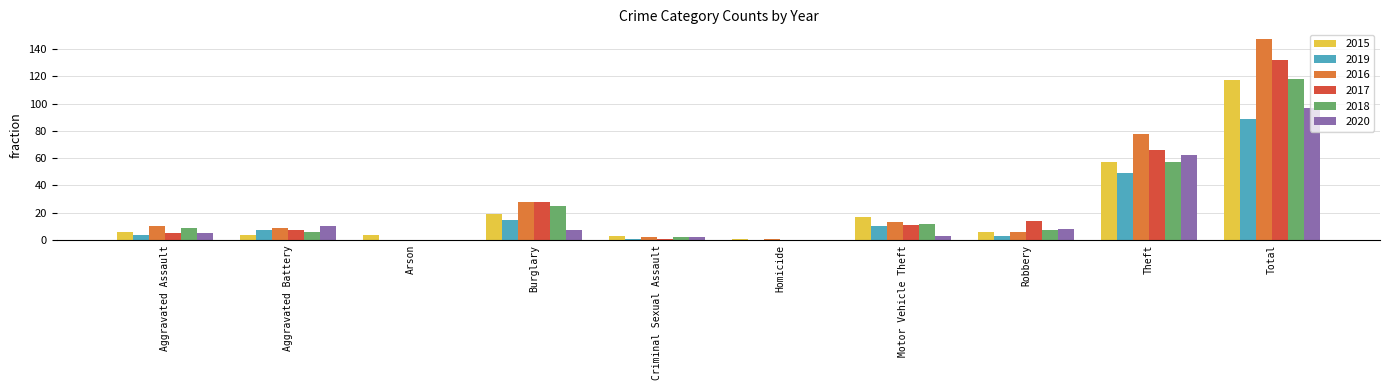

True or false: 2018 has a value of 181 at Total.

False